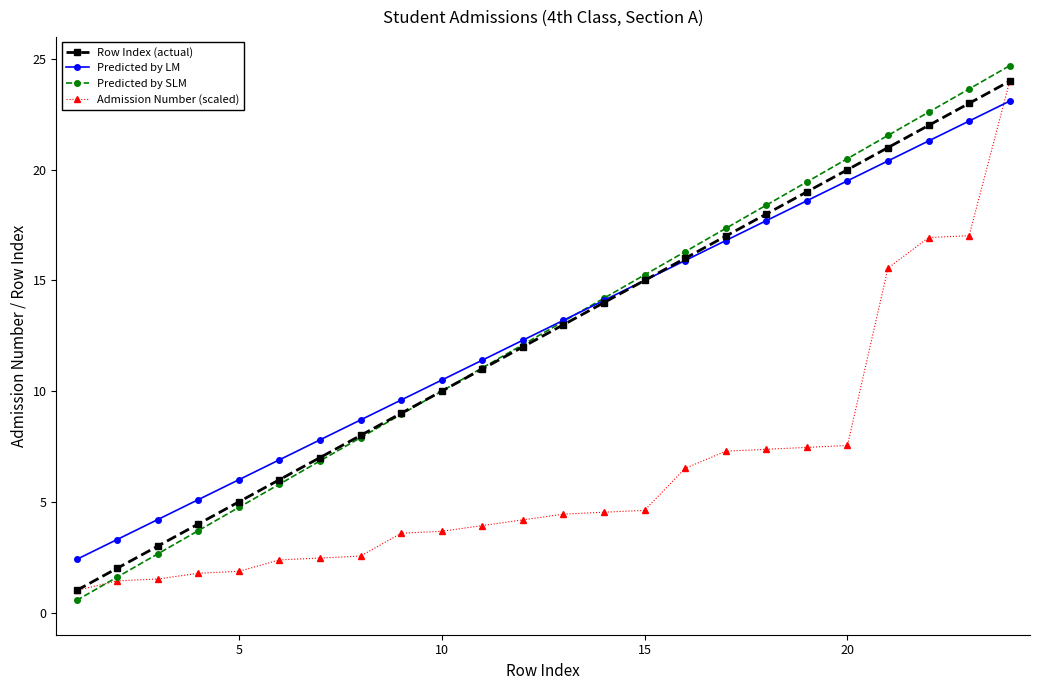

What is the value of the Row Index (actual) point at the 24th from the left?

24.0